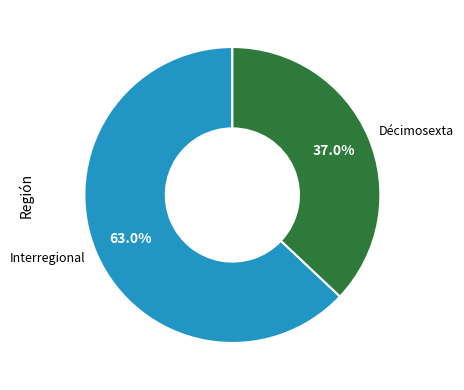

Which category has the smallest portion of the pie?

Décimosexta